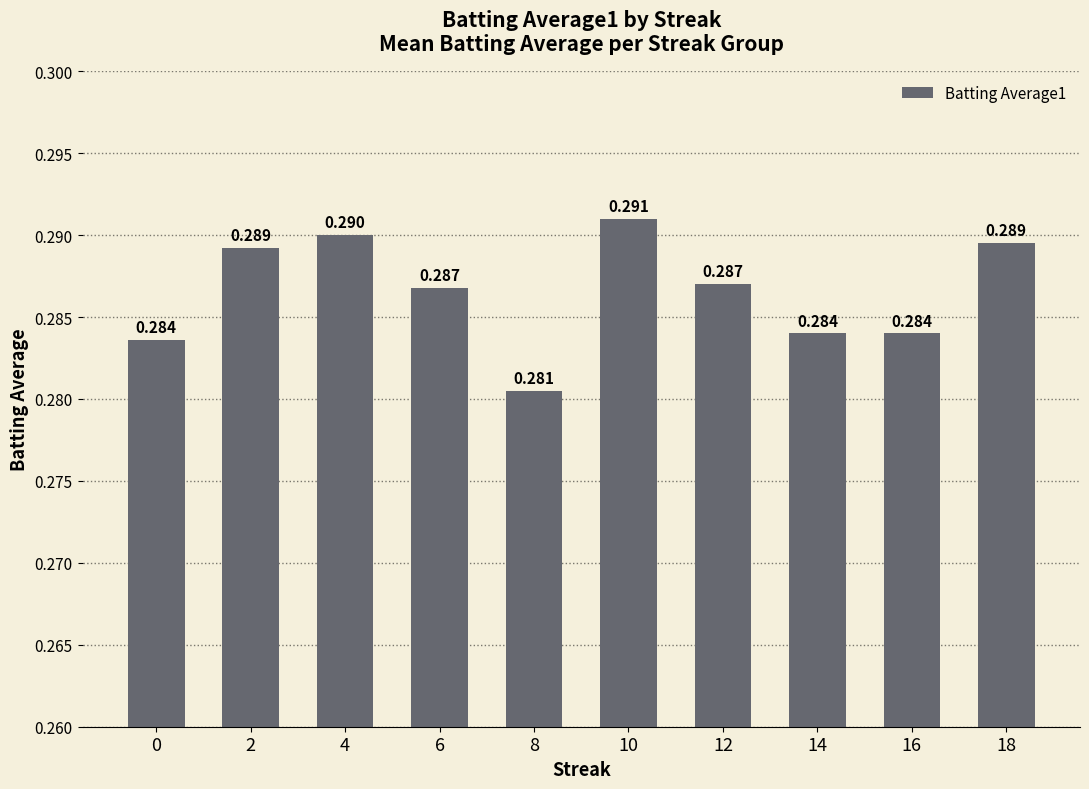

Reading right to left, extract all data points from this chart.

0.3	0.3	0.3	0.3	0.3	0.3	0.3	0.3	0.3	0.3